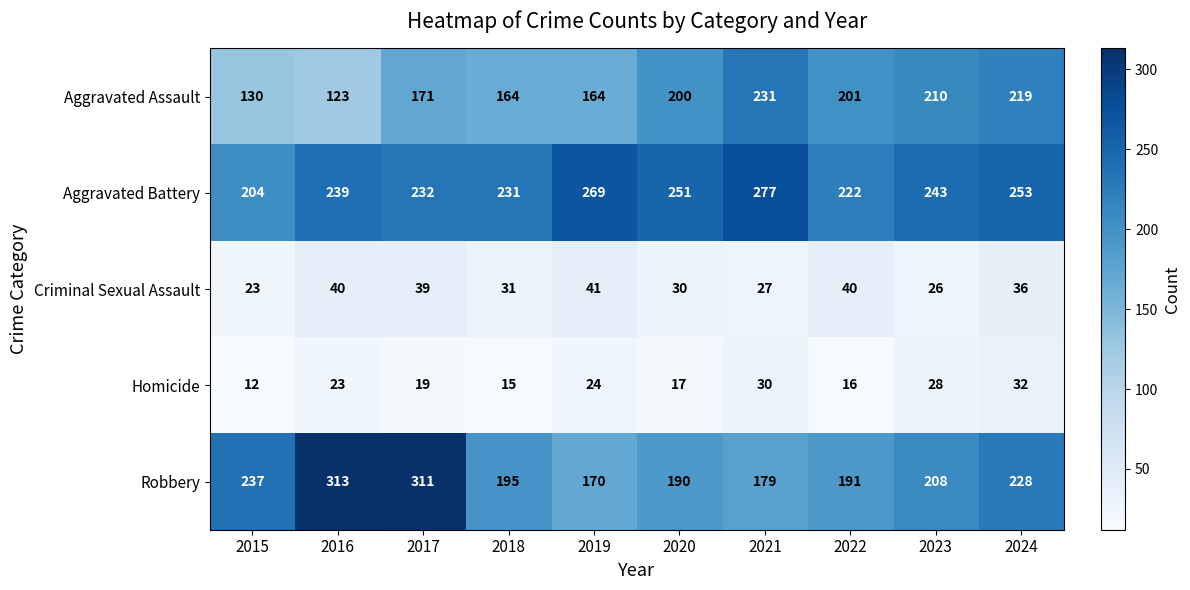

True or false: Aggravated Assault has a value of 302 at 2023.

False